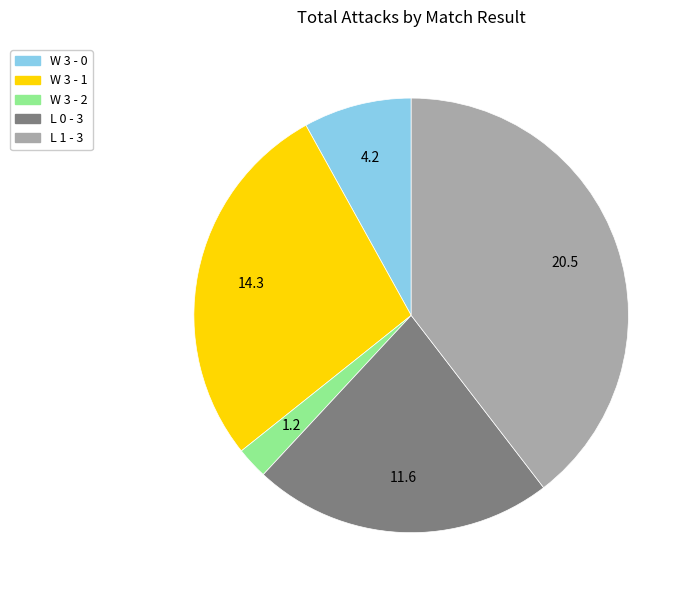

Is there a majority slice in this chart?

No